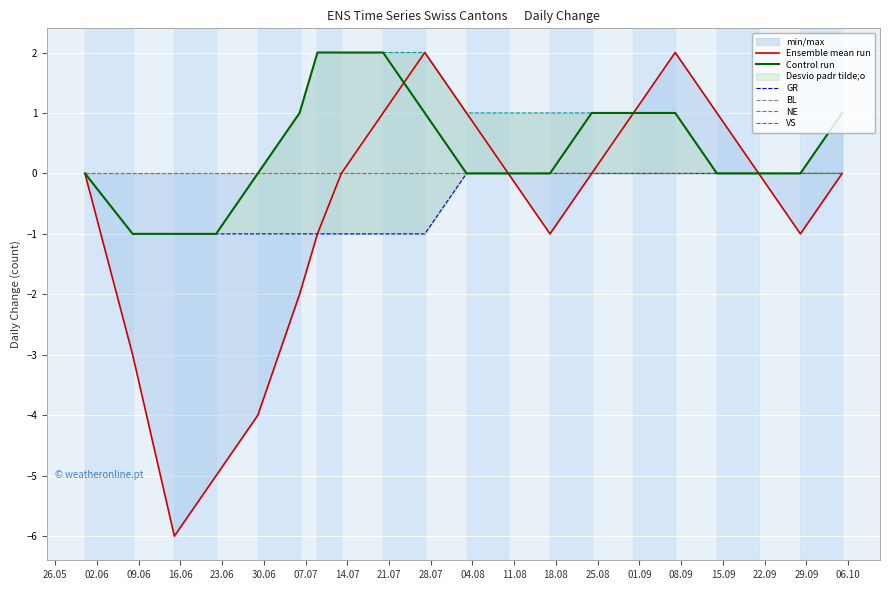

At which label is GR closest to 0?

26.05